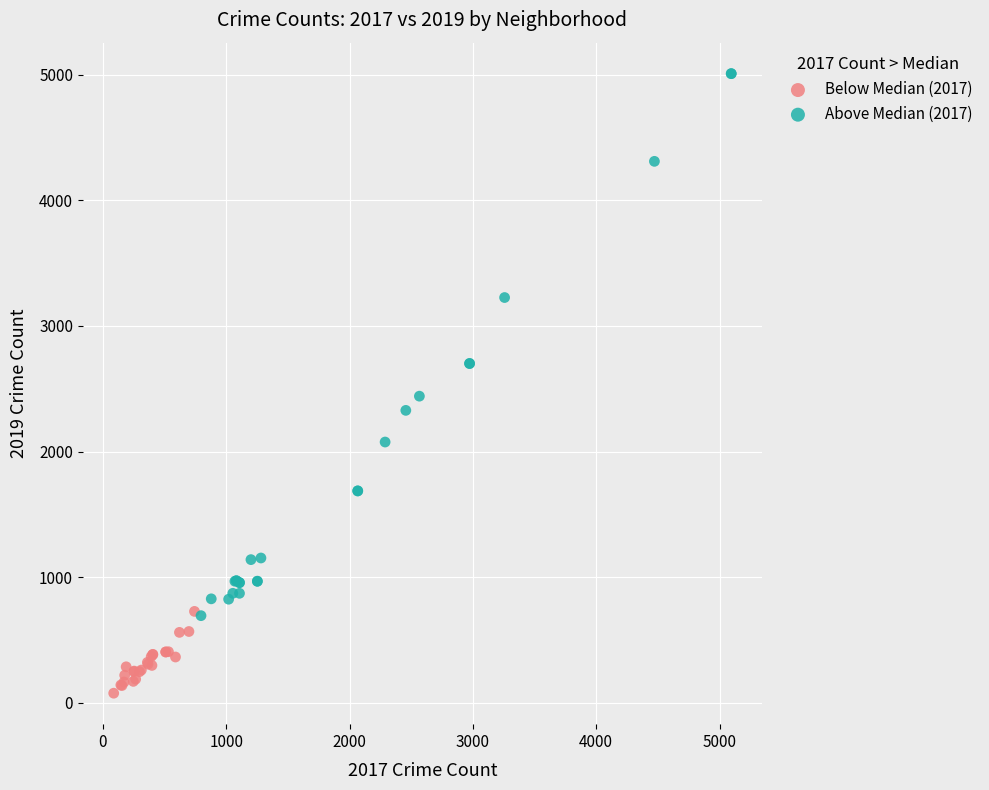

What are all the series names shown in the legend?

Below Median (2017), Above Median (2017)